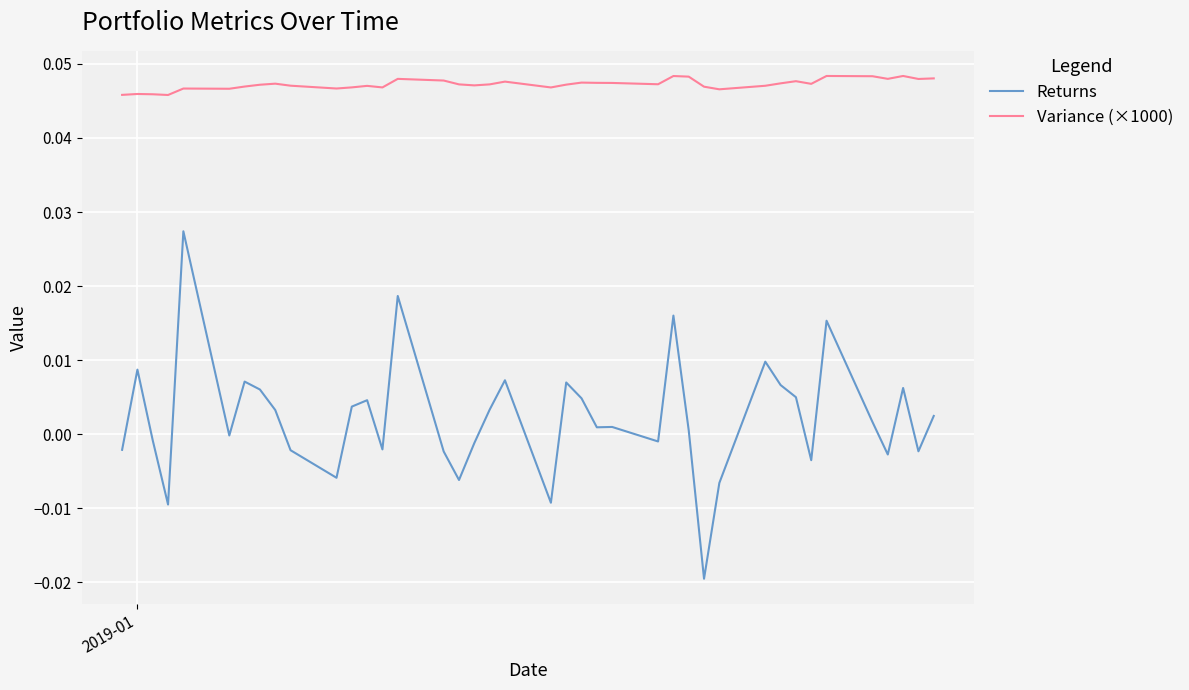

Which series has the largest total across all categories?

Variance (×1000)